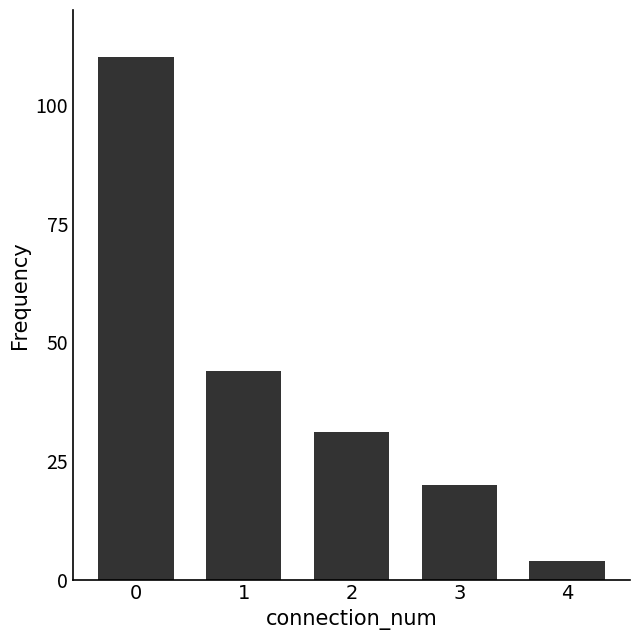

Reading left to right, extract all data points from this chart.

0=110	1=44	2=31	3=20	4=4